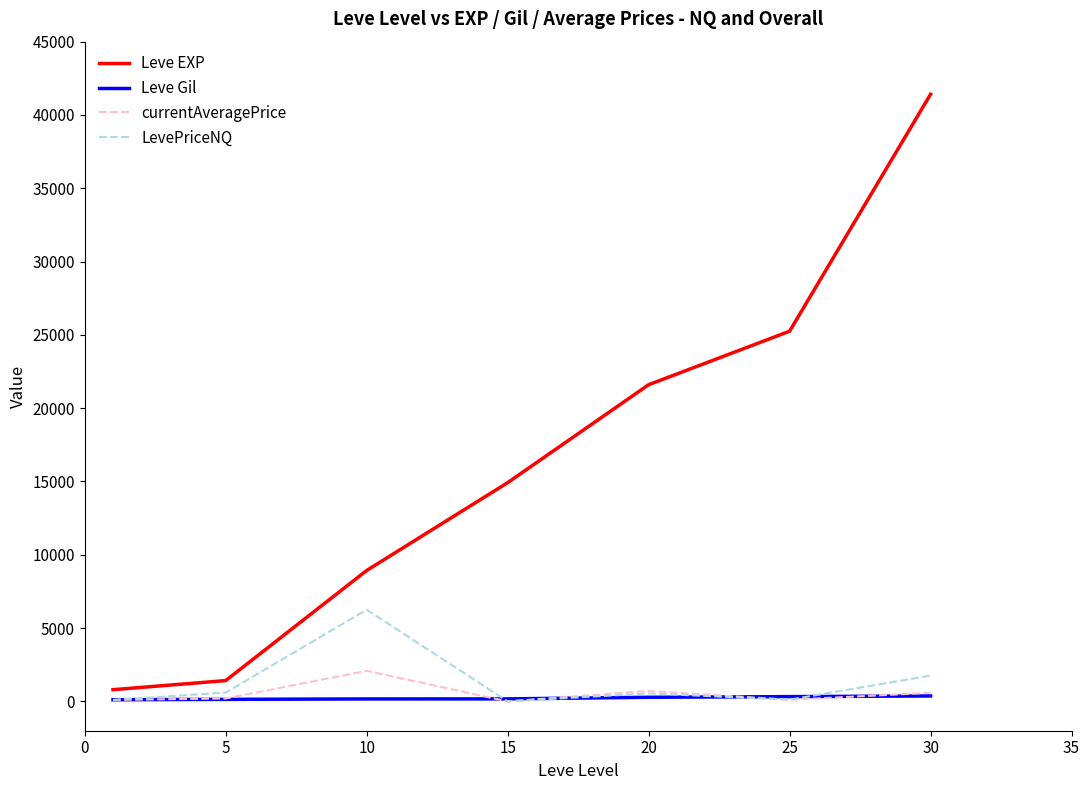

True or false: Leve EXP and currentAveragePrice cross at least once.

False